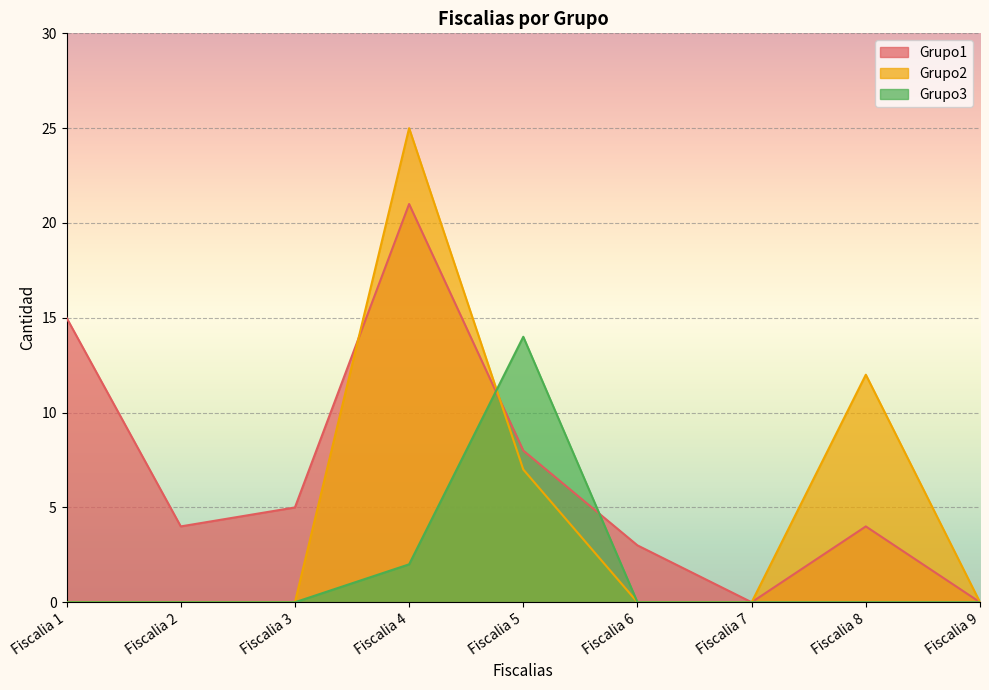

In Grupo3, how many points are higher than both neighbors (excluding endpoints)?

1